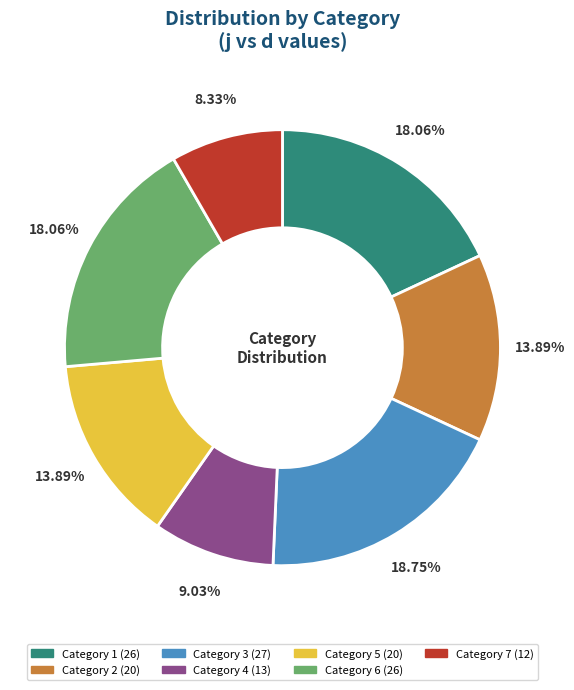

Is there a majority slice in this chart?

No